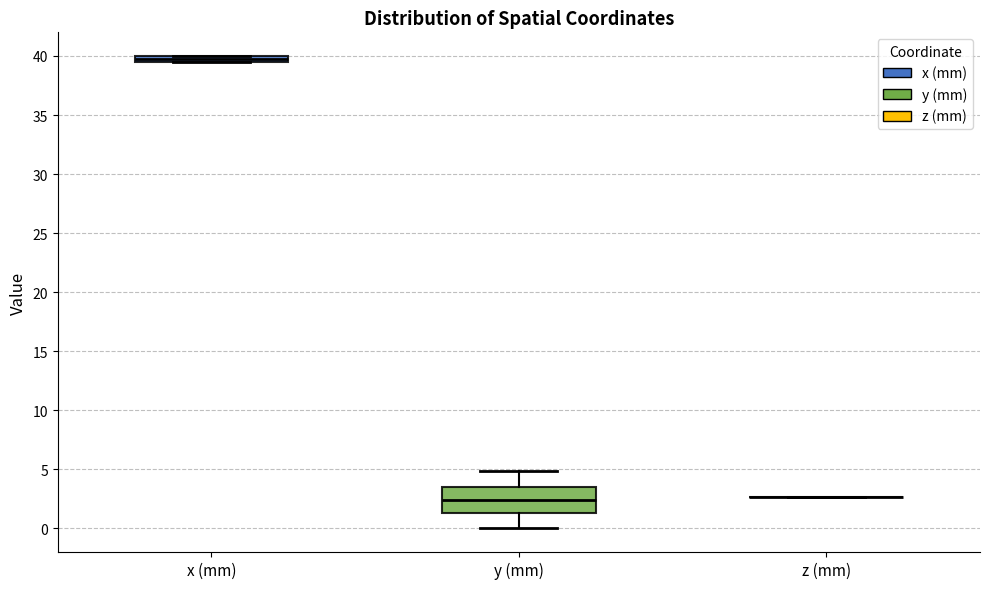

Which box is the tallest, from its lower edge to its upper edge?

y (mm)